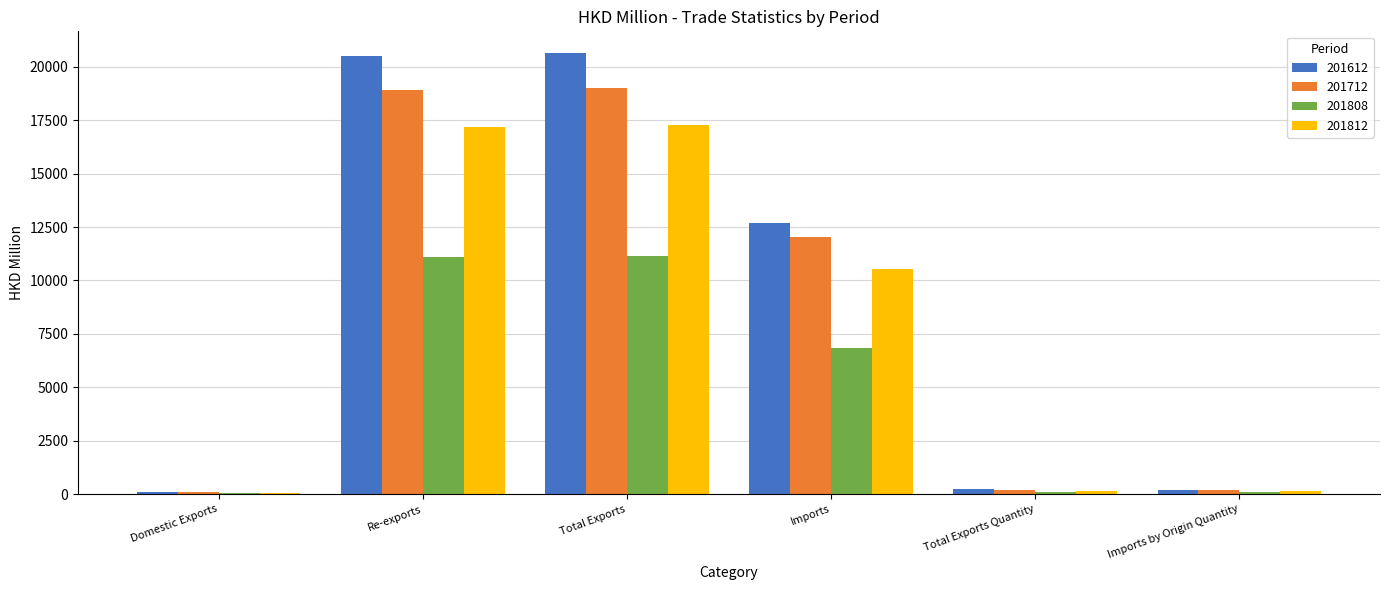

What is the greatest value displayed?

20629.1